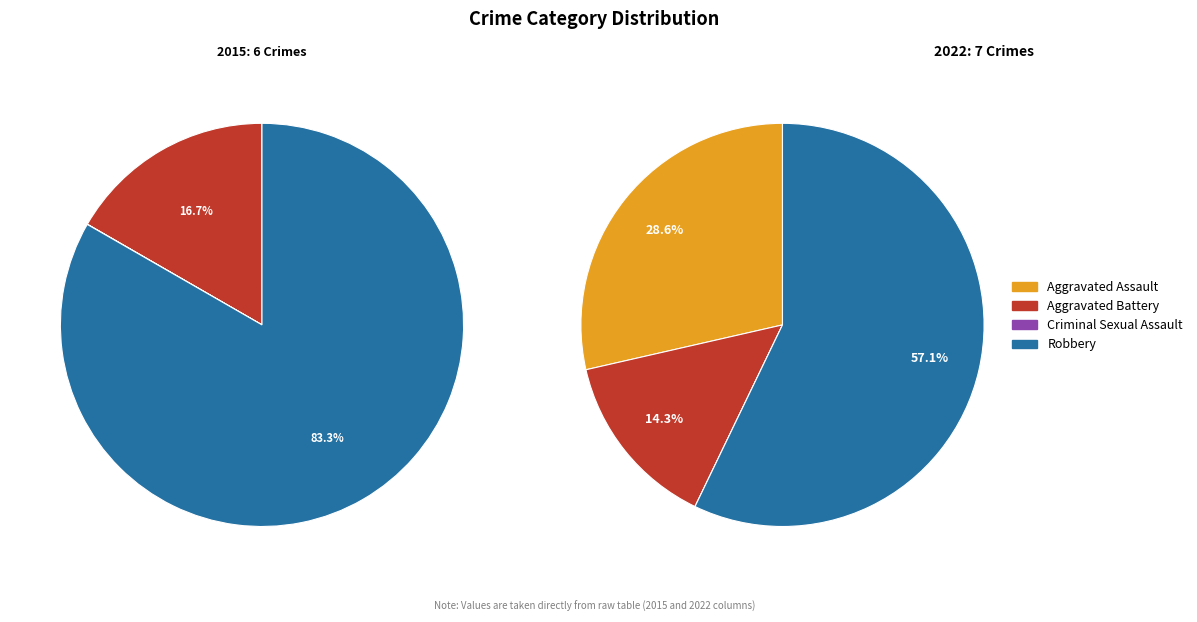

To the nearest percent, what is the difference between the largest and smallest slice percentages?

57%